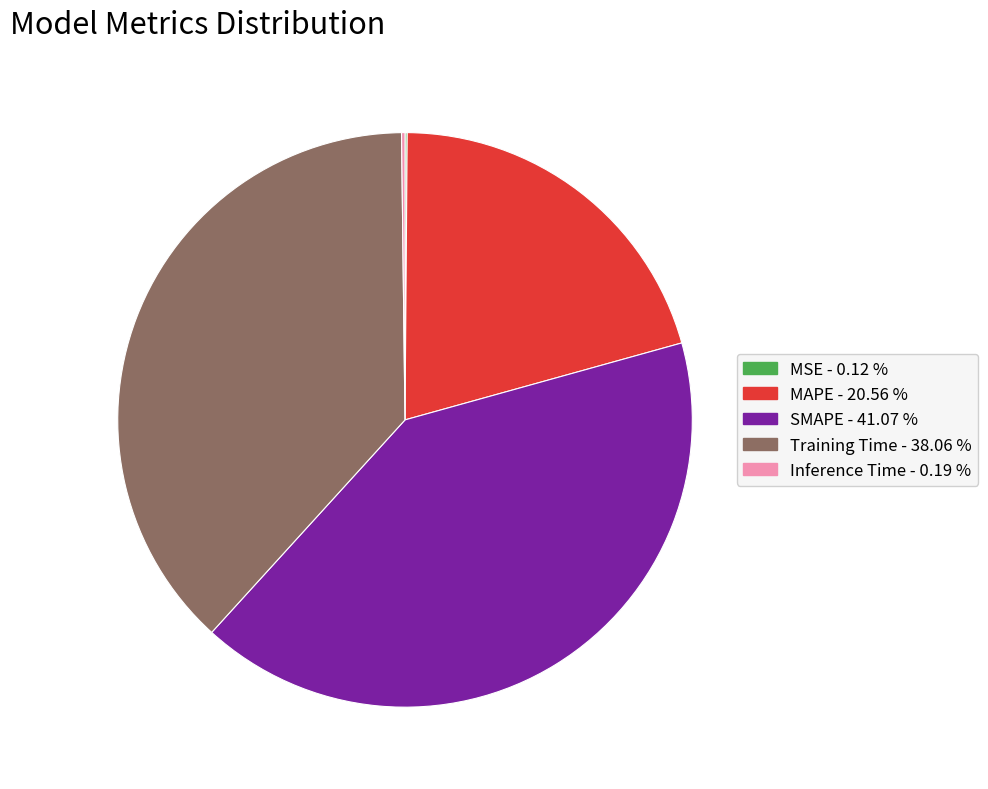

Is the sum of SMAPE and Training Time greater than half?

Yes